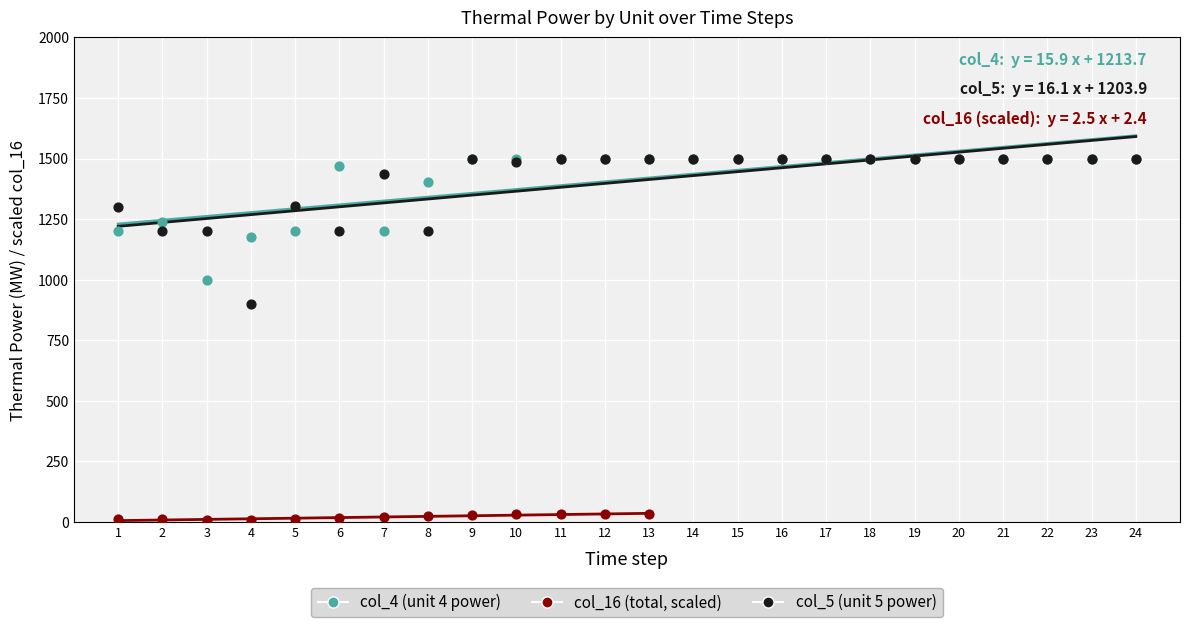

Which series contains the lowest Y value?

col_16 (total, scaled)